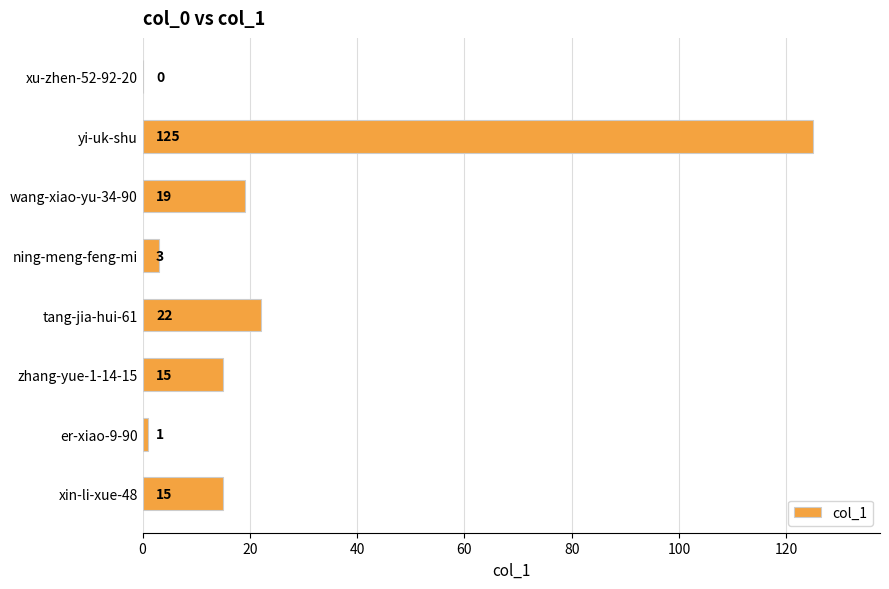

What is the ratio of the value at wang-xiao-yu-34-90 to the value at zhang-yue-1-14-15?

1.3